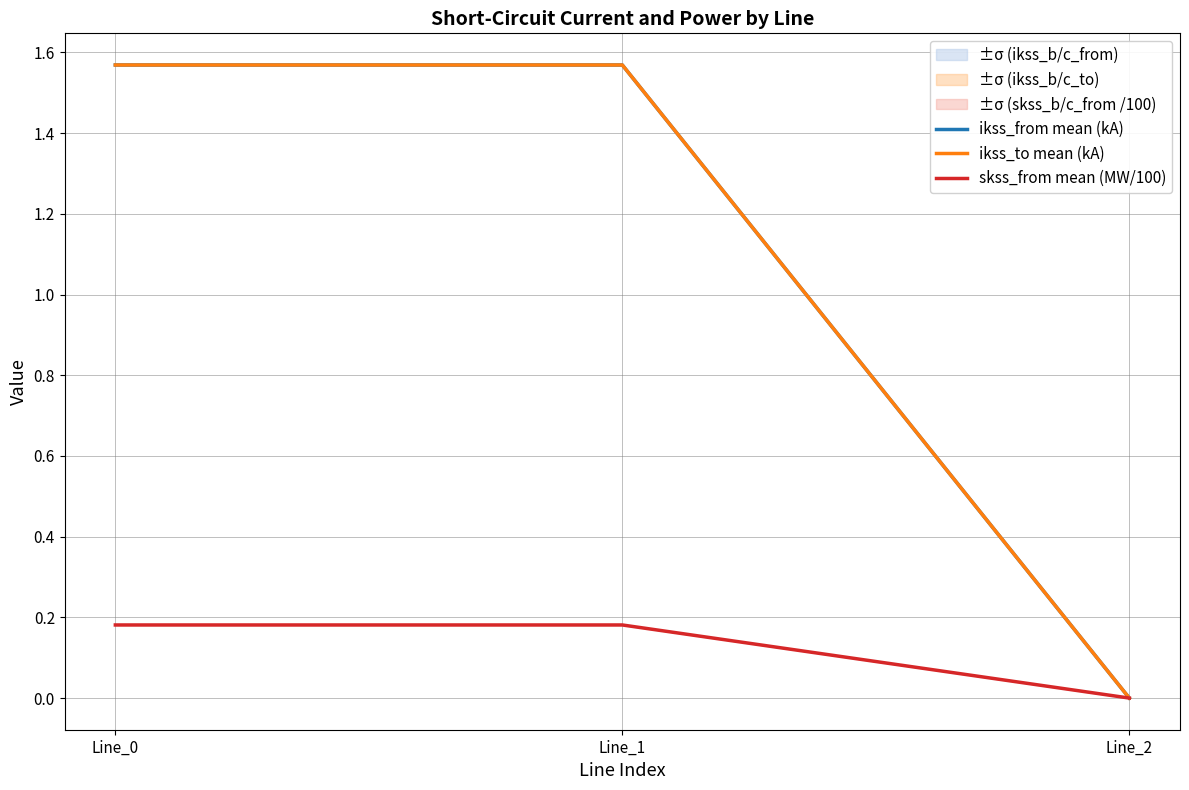

What is the approximate value of ikss_to mean (kA) at Line_0?

1.6